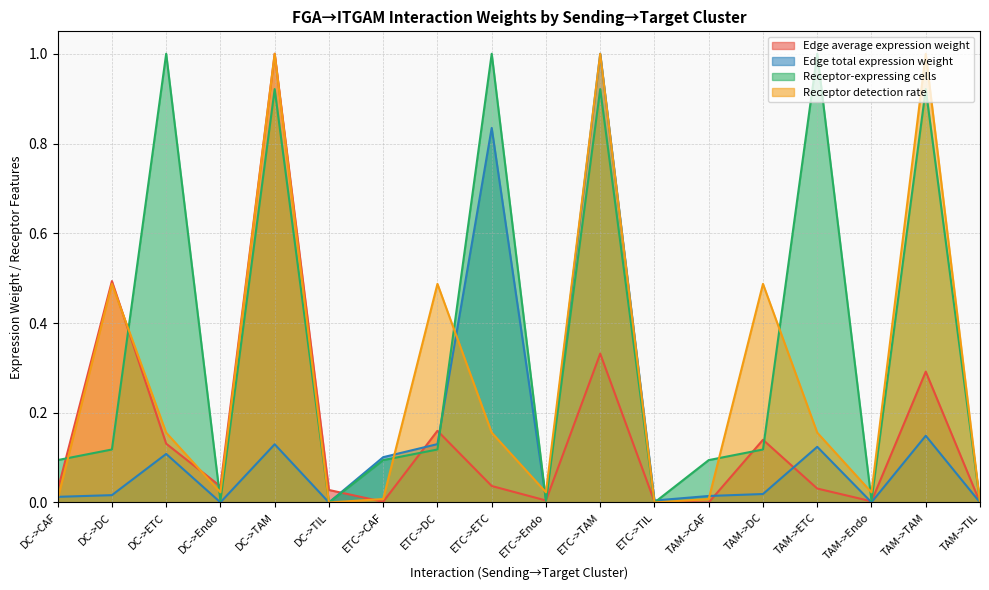

In Edge total expression weight, how many points are higher than both neighbors (excluding endpoints)?

6